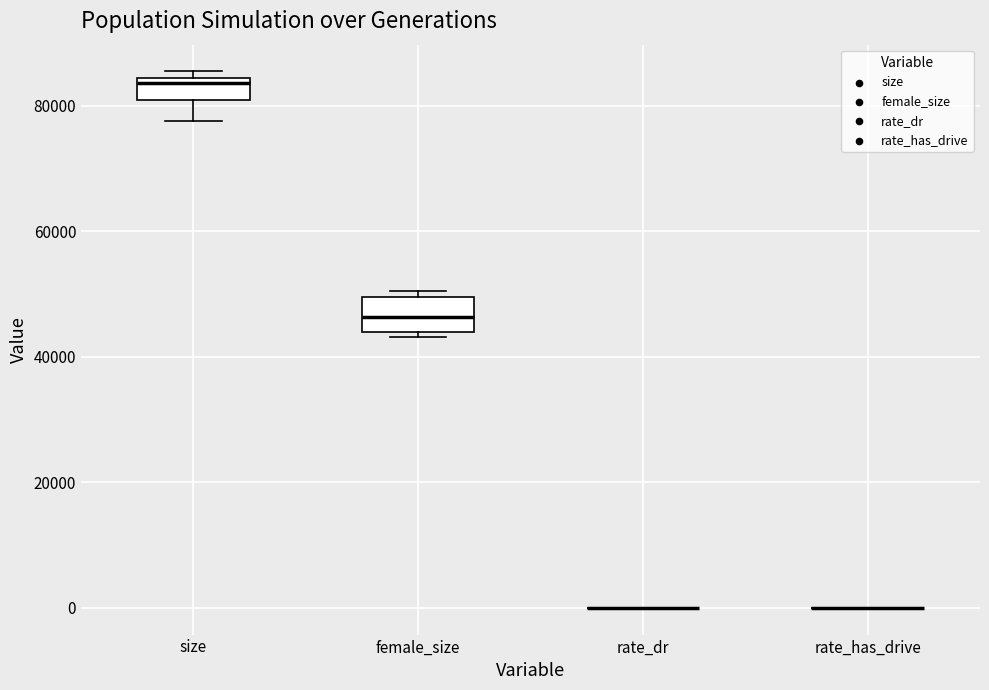

Reading left to right, read every box against the y-axis: the position of its median line, the range the box covers, and the ends of its whiskers. The values are not printed on the chart, so give them approximately, as read against the axis.

size: median 84000 (just below the box's upper edge), box 80000 to 84000, whiskers 78000 to 86000
female_size: median 46000, box 44000 to 50000, whiskers 44000 (just below the box's lower edge) to 50000 (just above the box's upper edge)
rate_dr: box collapsed to a line at 0, whiskers 0 to 0
rate_has_drive: box collapsed to a line at 0, whiskers 0 to 0